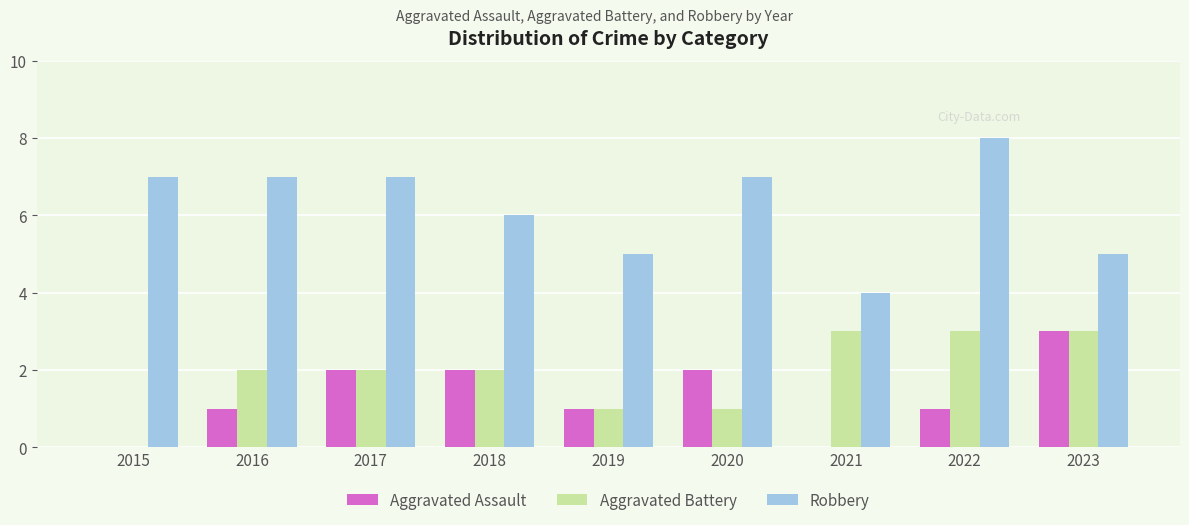

Reading left to right, transcribe all the data shown in this chart.

Aggravated Assault: 0	1	2	2	1	2	0	1	3
Aggravated Battery: 0	2	2	2	1	1	3	3	3
Robbery: 7	7	7	6	5	7	4	8	5